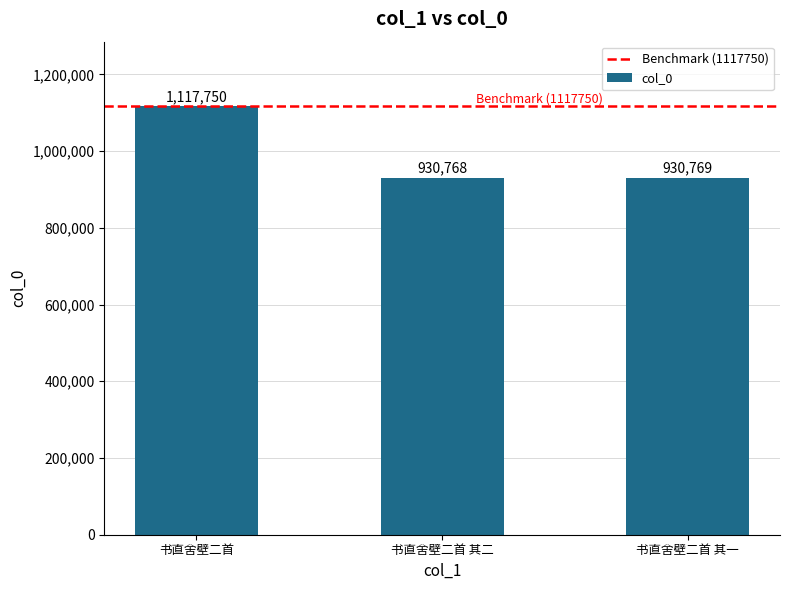

The value at 书直舍壁二首 其二 is 930768. True or false?

True